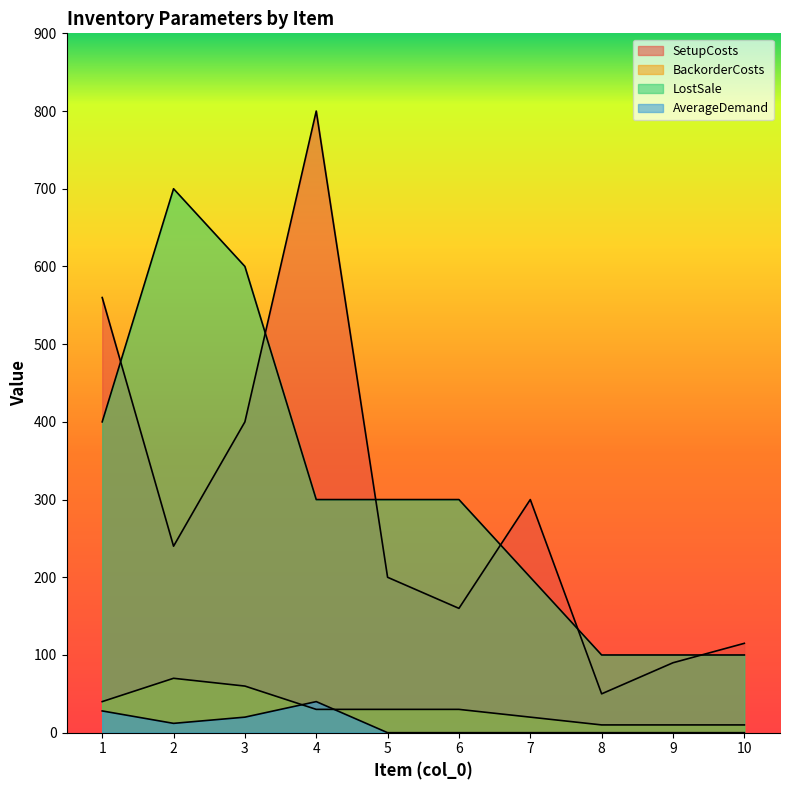

At how many categories does at least one series exceed 130?

7